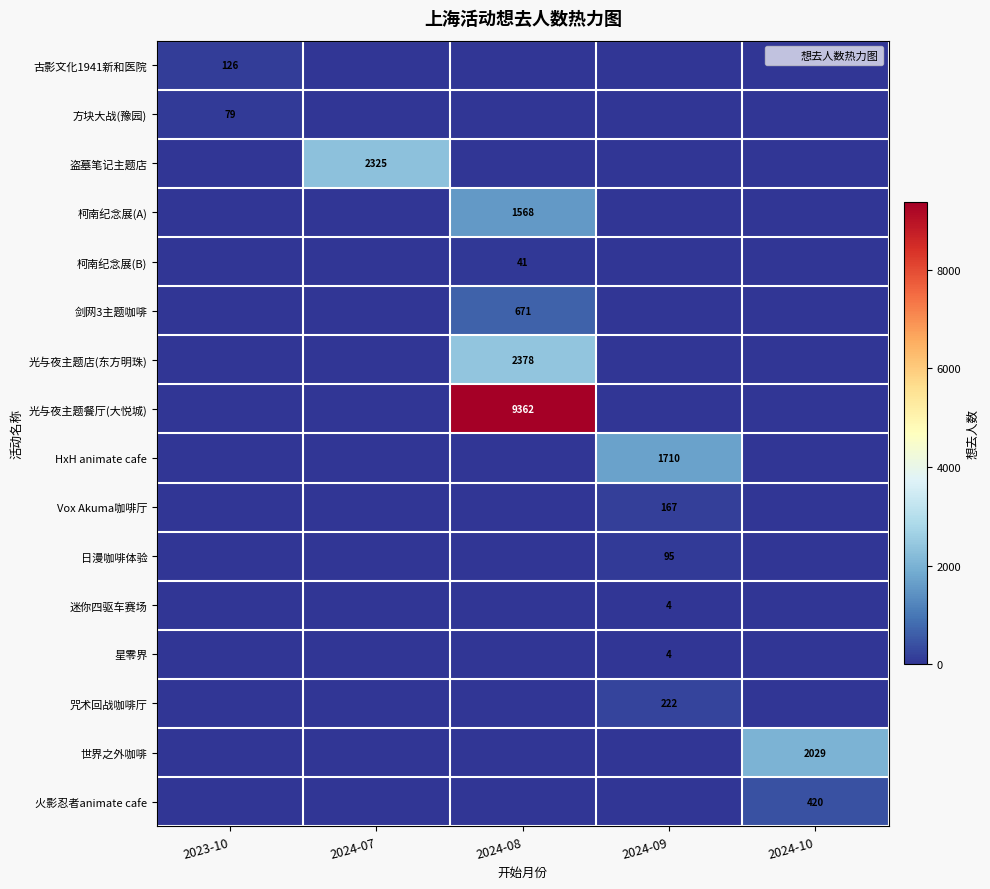

Between 2024-09 and 2024-07, which is larger?

2024-09